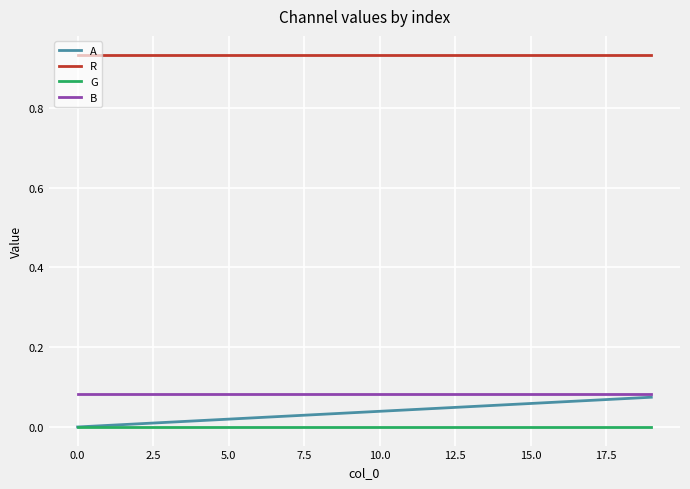

Which series has the largest total across all categories?

R